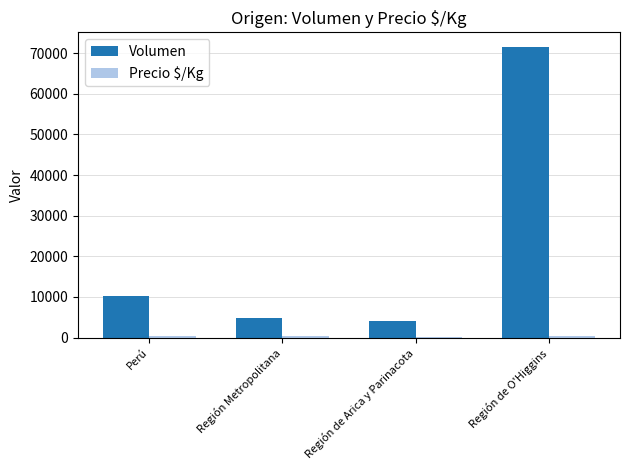

How many groups of bars are there?

4